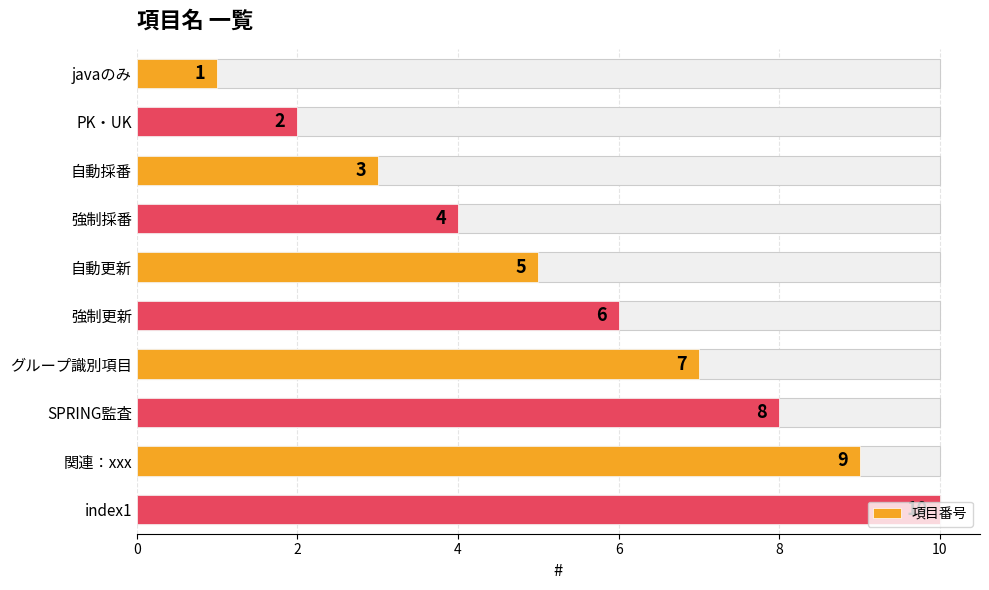

What is the label of the 9th bar from the right?

PK・UK